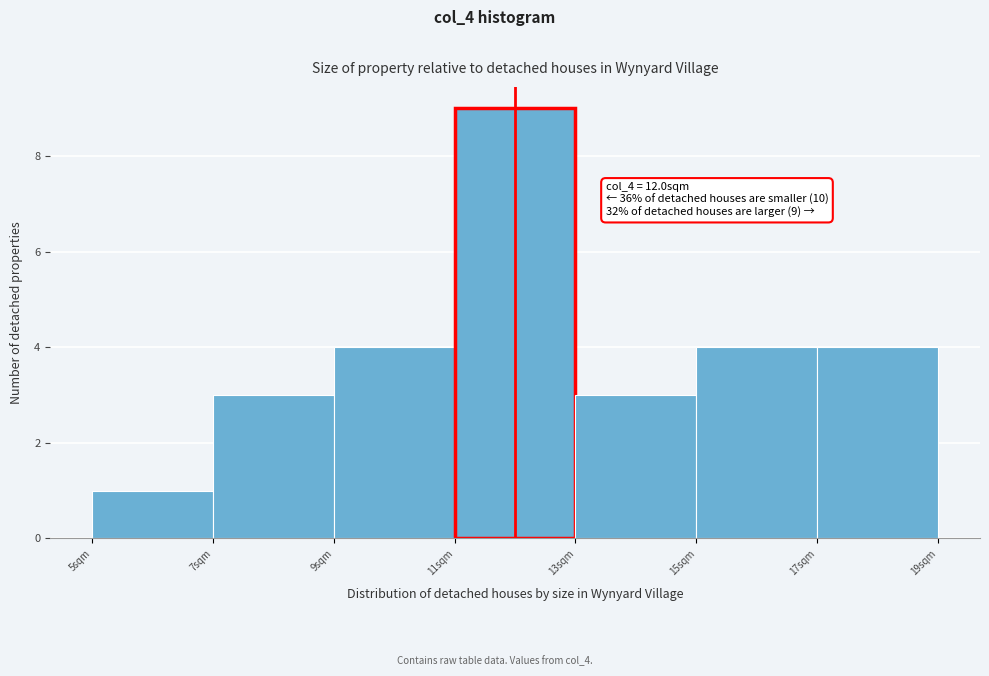

Which range on the x-axis has the tallest bar?

11 to 13